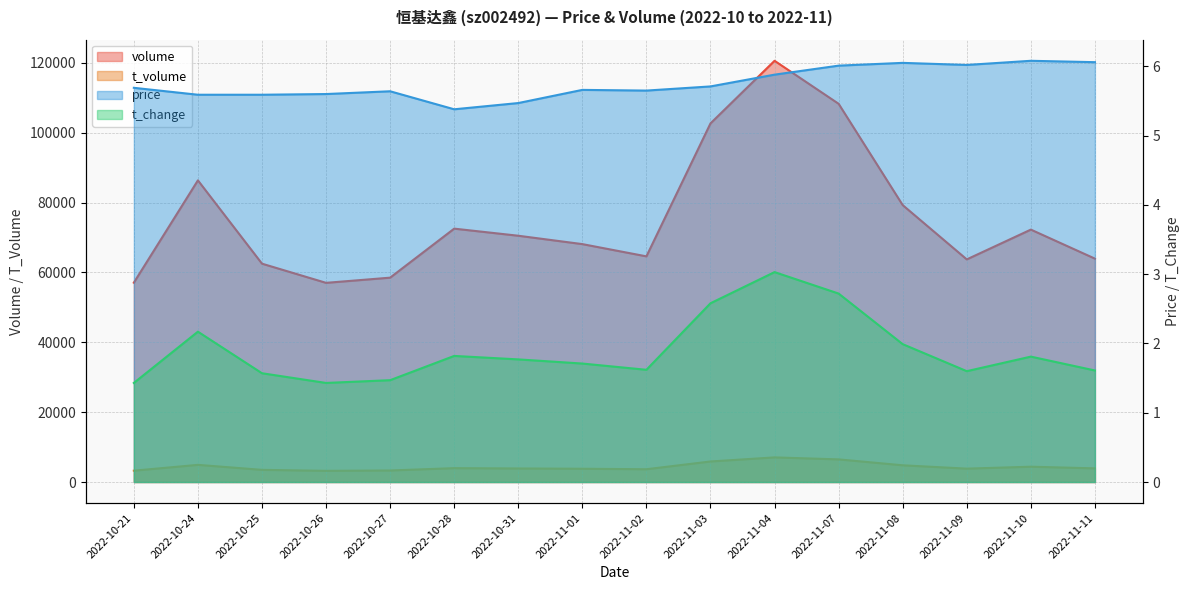

Where is the first local minimum for volume?

2022-10-26